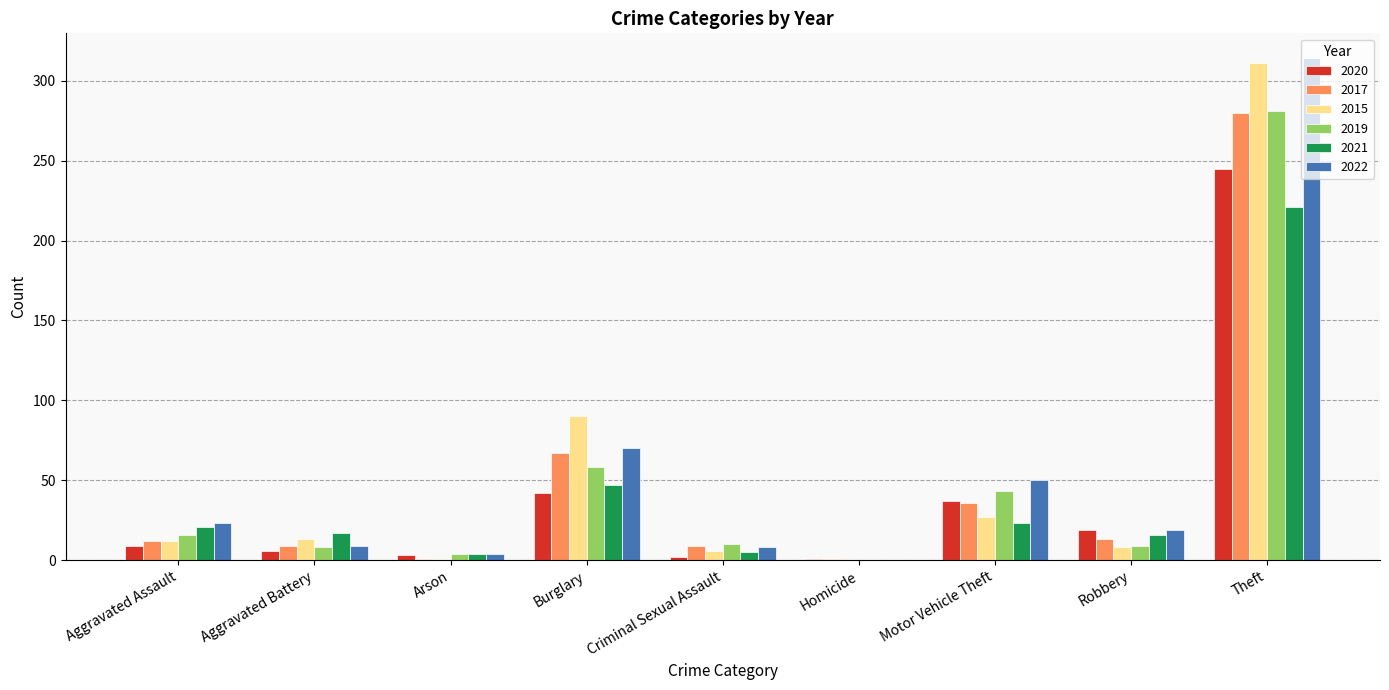

How many distinct data groups are displayed?

6